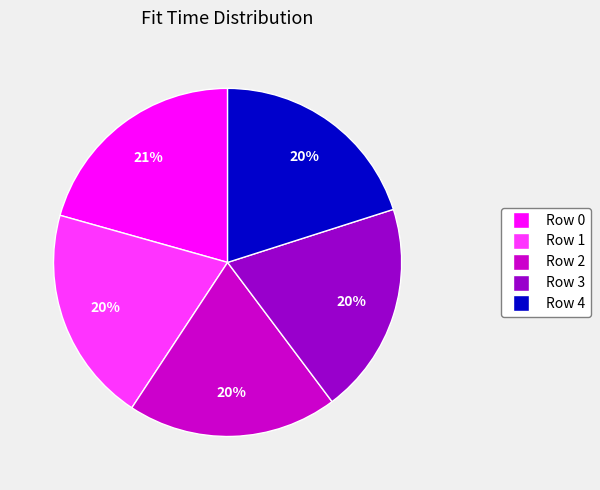

Is the sum of Row 3 and Row 0 greater than half?

No